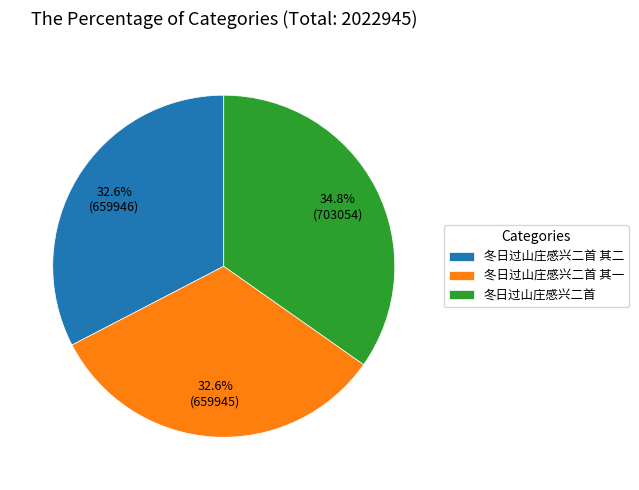

True or false: 冬日过山庄感兴二首 其二 accounts for 33% of the total.

True